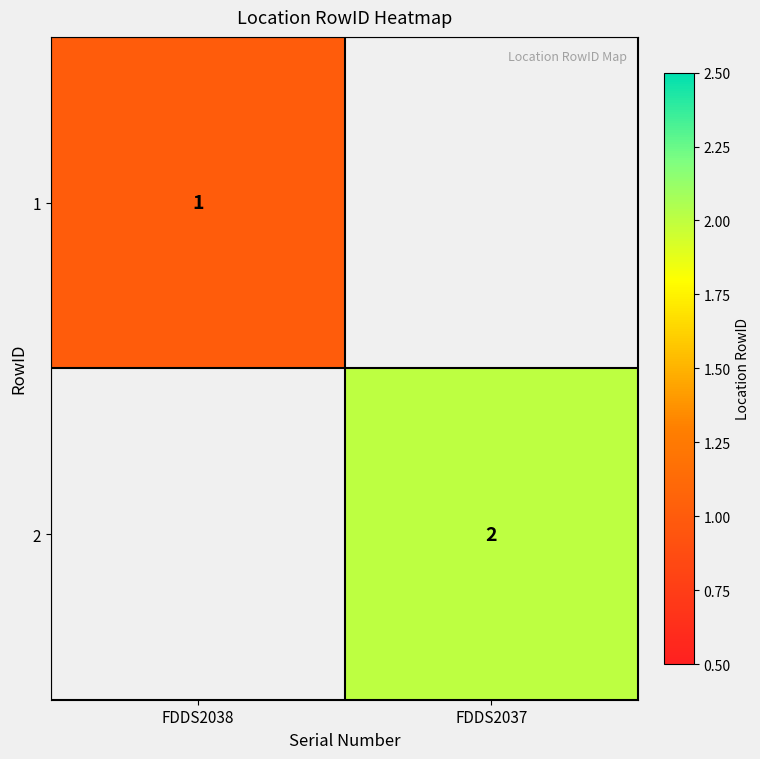

The value of 2 at FDDS2037 is 2. True or false?

True